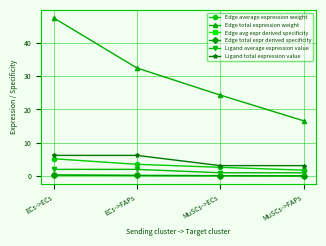

Where does the Edge total expression weight series first go above 32?

ECs->ECs